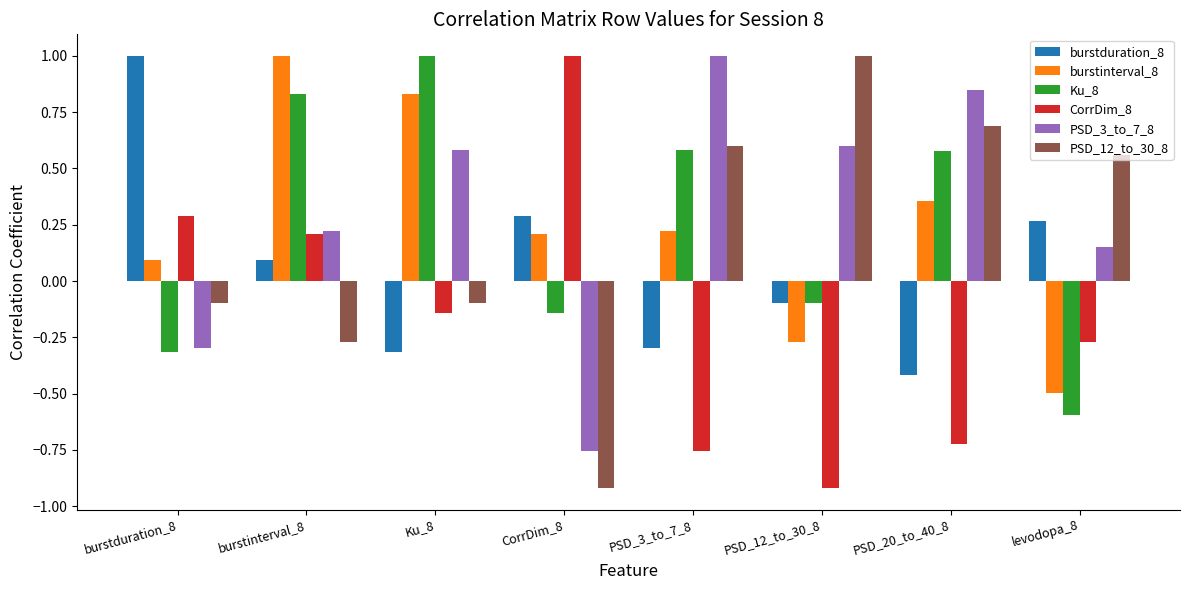

Count the number of data series in this chart.

6